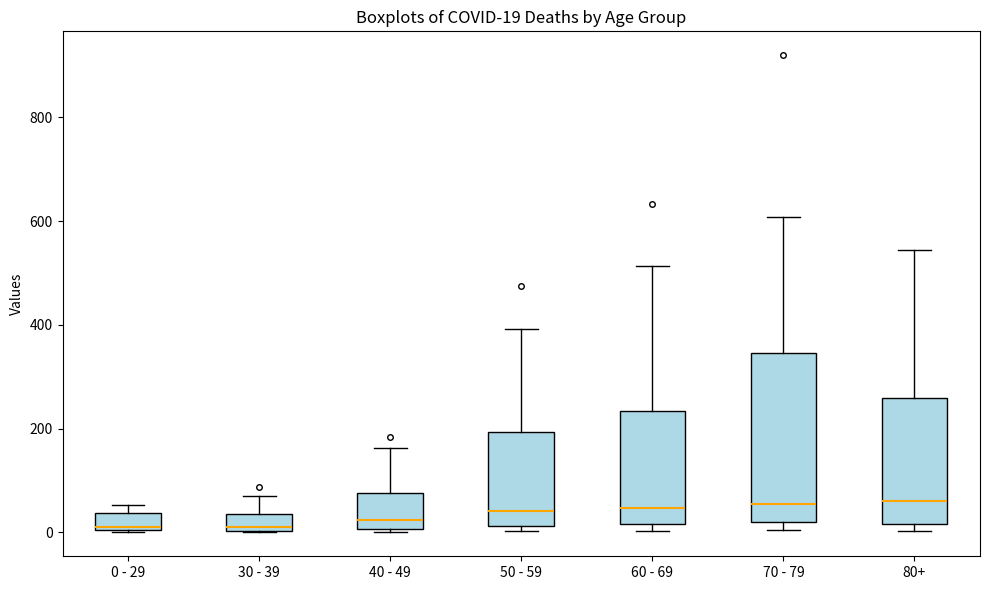

Comparing the boxes themselves (not the whiskers), which one is the tallest?

70 - 79